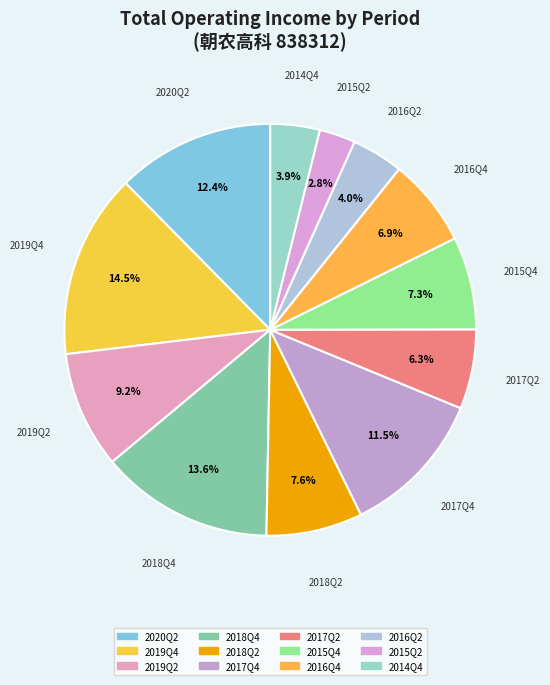

Is there any slice that represents more than half of the pie?

No